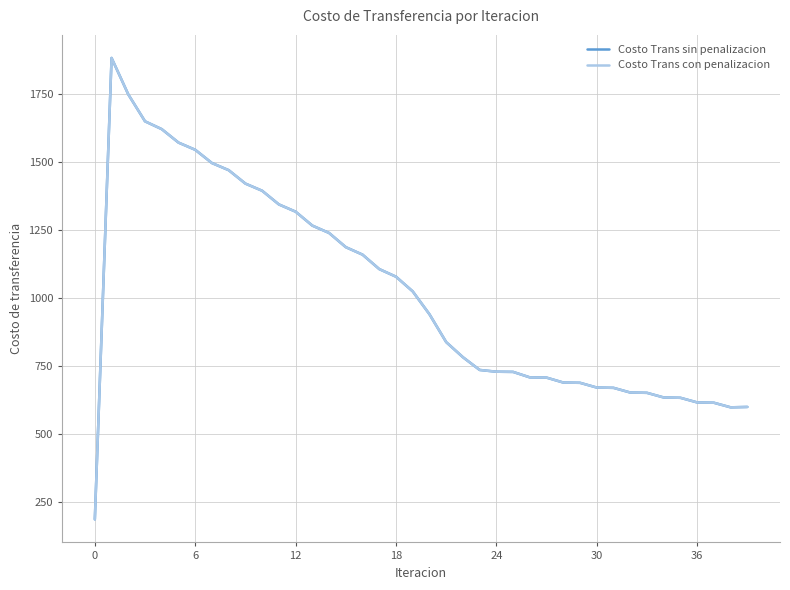

Does the chart have visible grid lines?

Yes